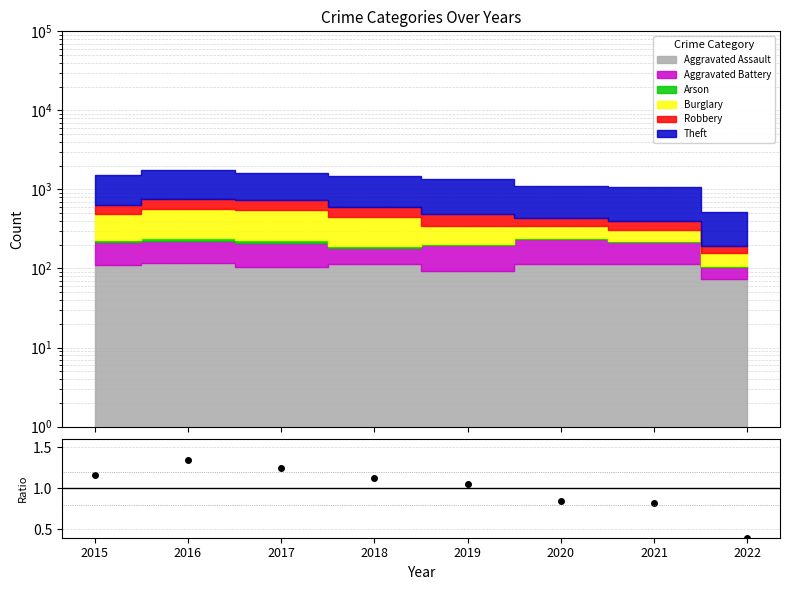

Rank the categories by value from highest to lowest.

2016, 2017, 2015, 2018, 2019, 2020, 2021, 2022